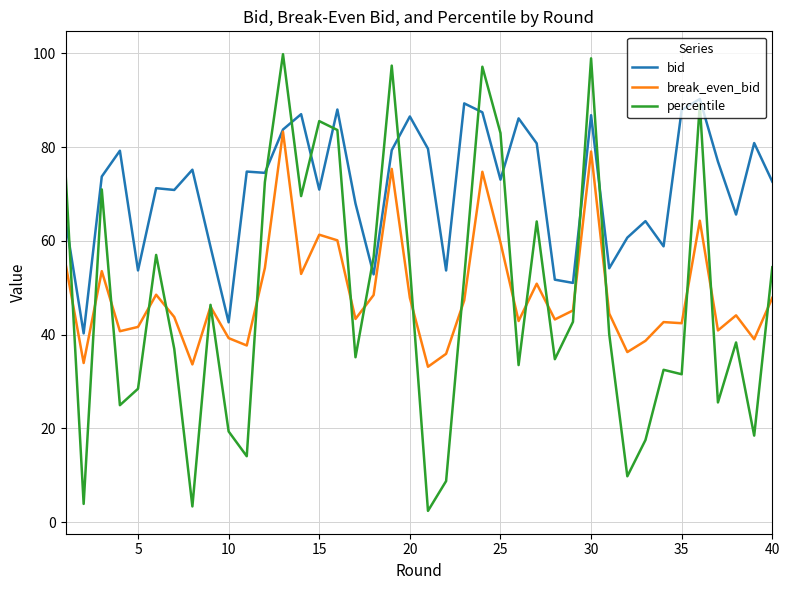

Which series has the widest spread of values?

percentile